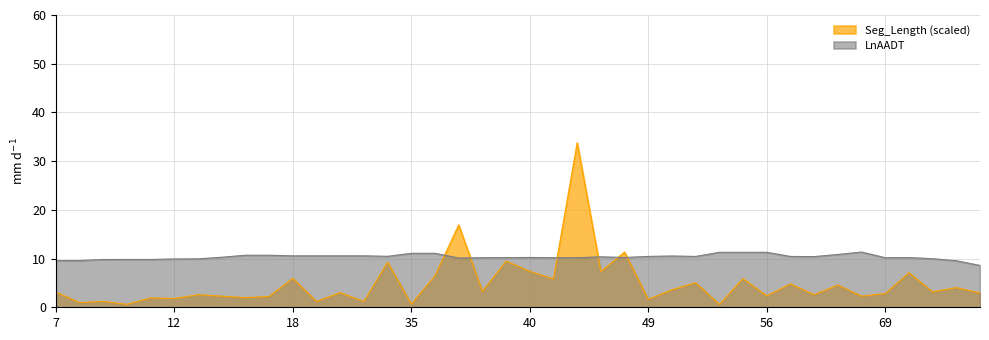

At which category is the sum across all series the highest?

46